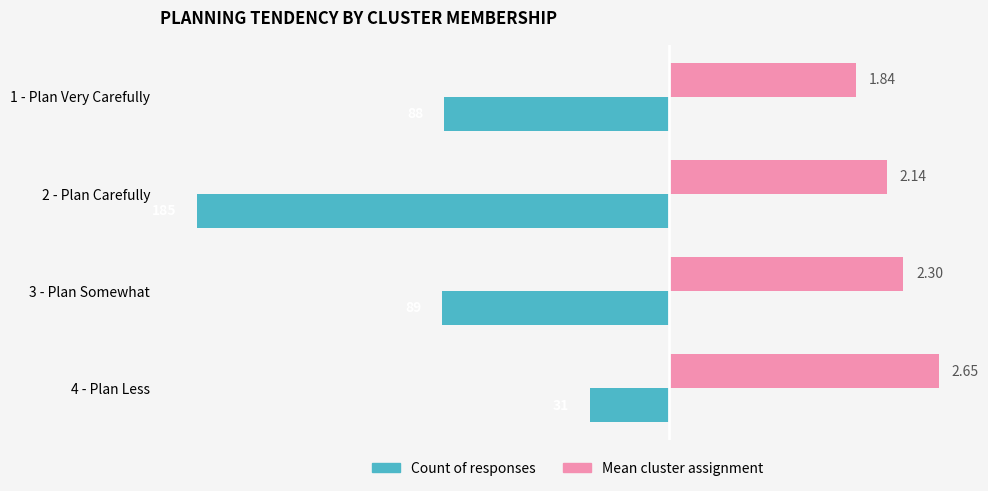

How many bars are there in each group?

2